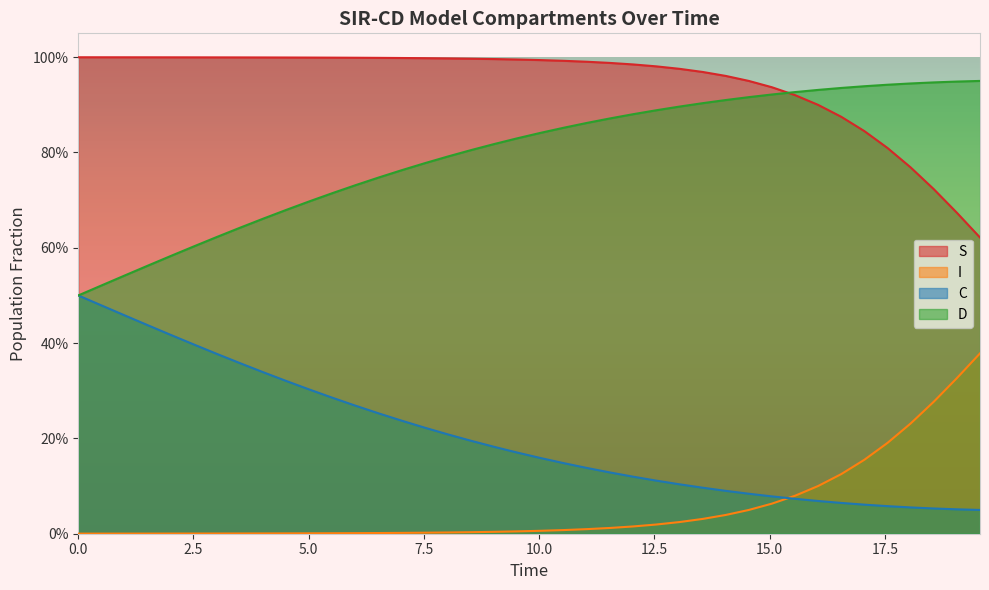

What are all the series names shown in the legend?

S, I, C, D